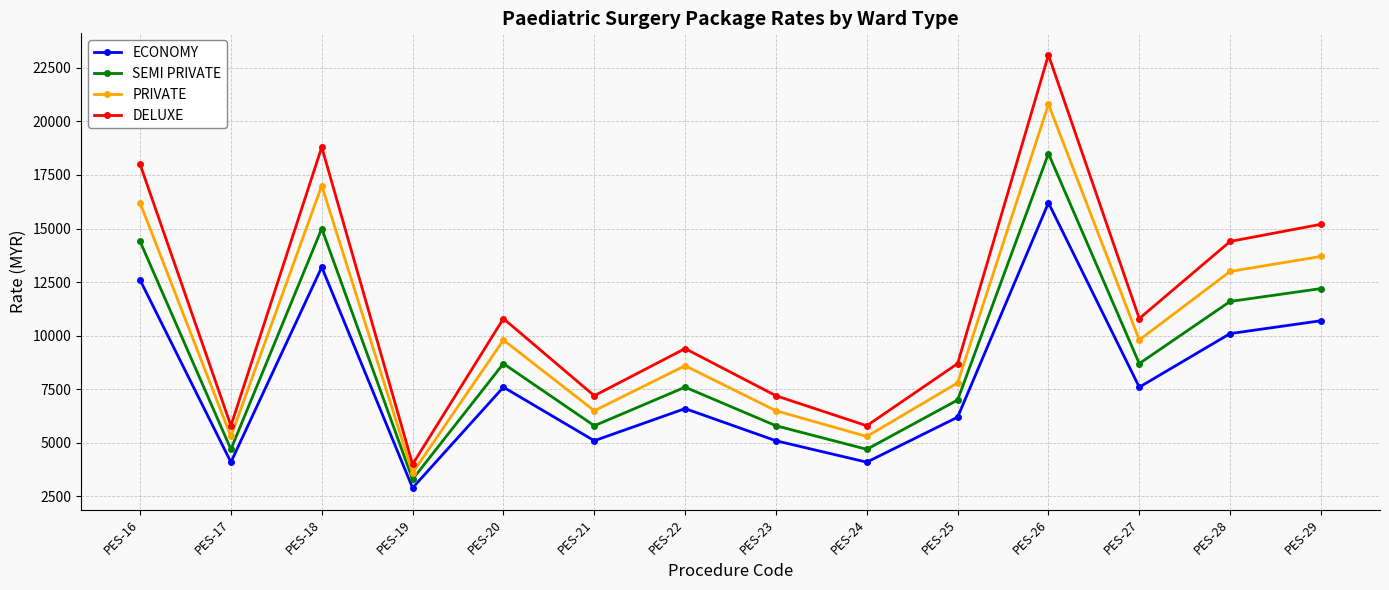

What is the value of the ECONOMY point at the 6th from the left?

5100